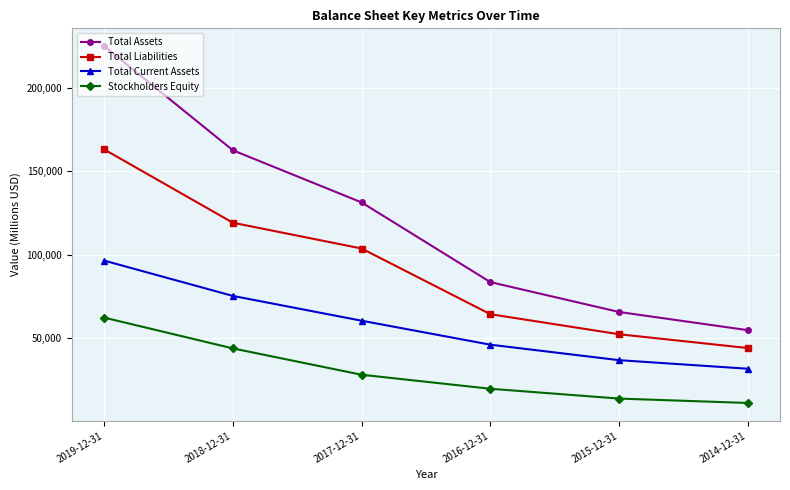

List the series in order of their peak value, lowest first.

Stockholders Equity, Total Current Assets, Total Liabilities, Total Assets